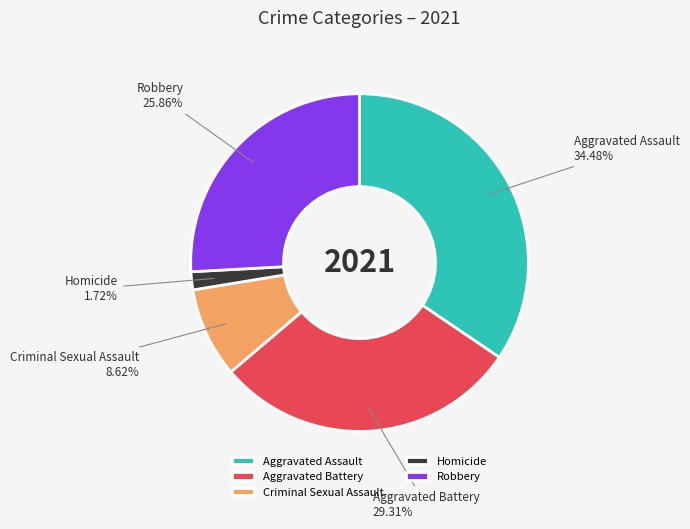

Which slice is the largest?

Aggravated Assault